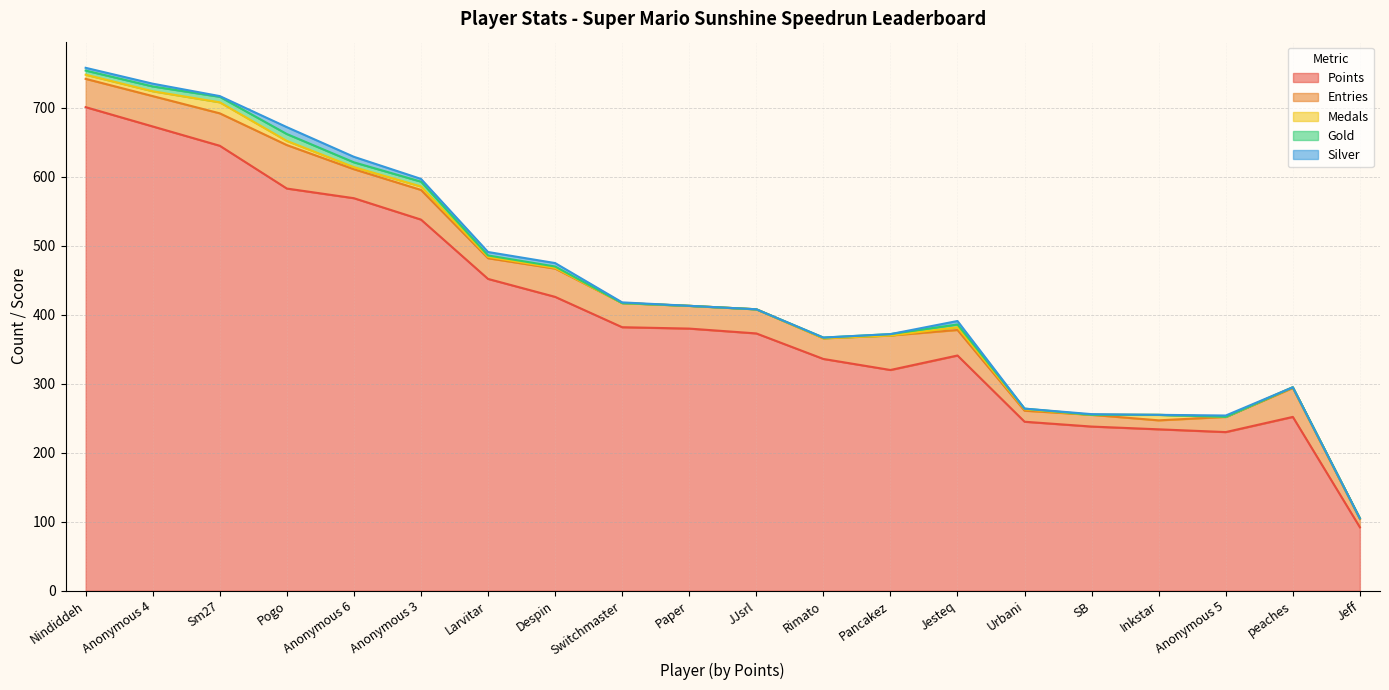

Which label corresponds to the largest value in the chart?

Nindiddeh